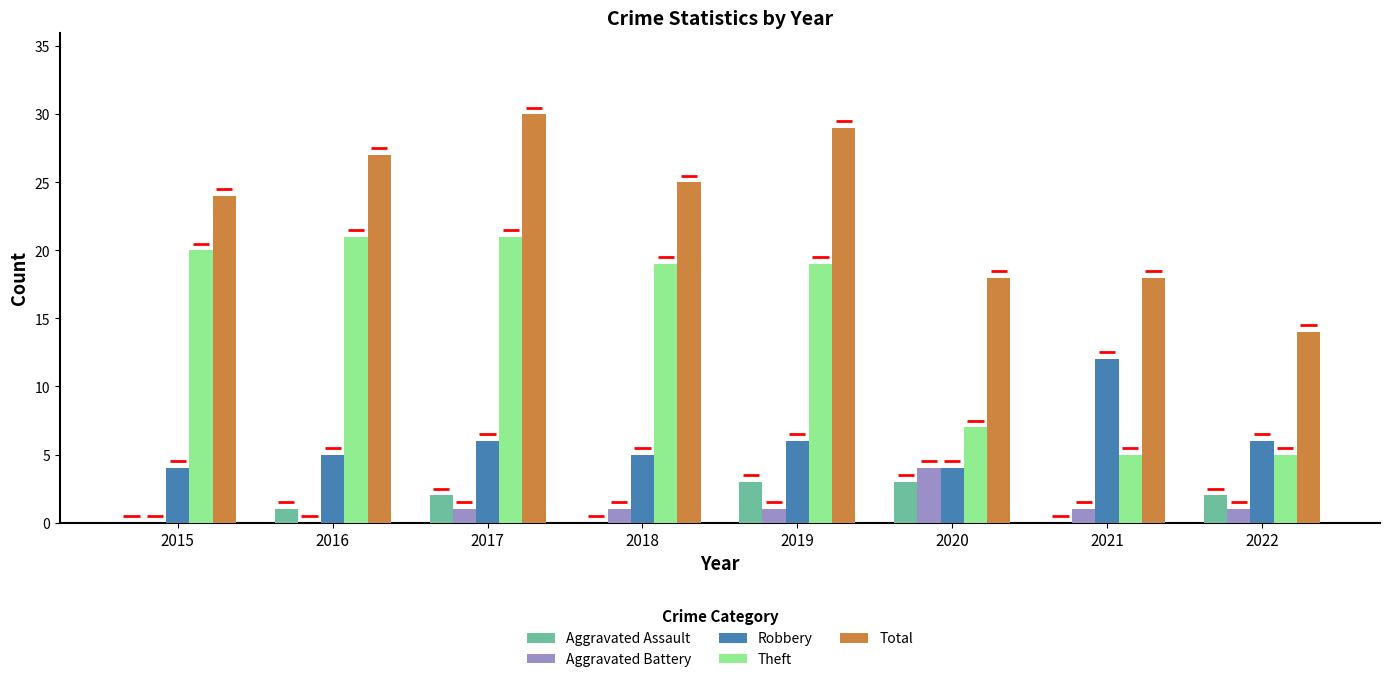

What is the value of the Aggravated Assault bar at the 2nd from the left?

1